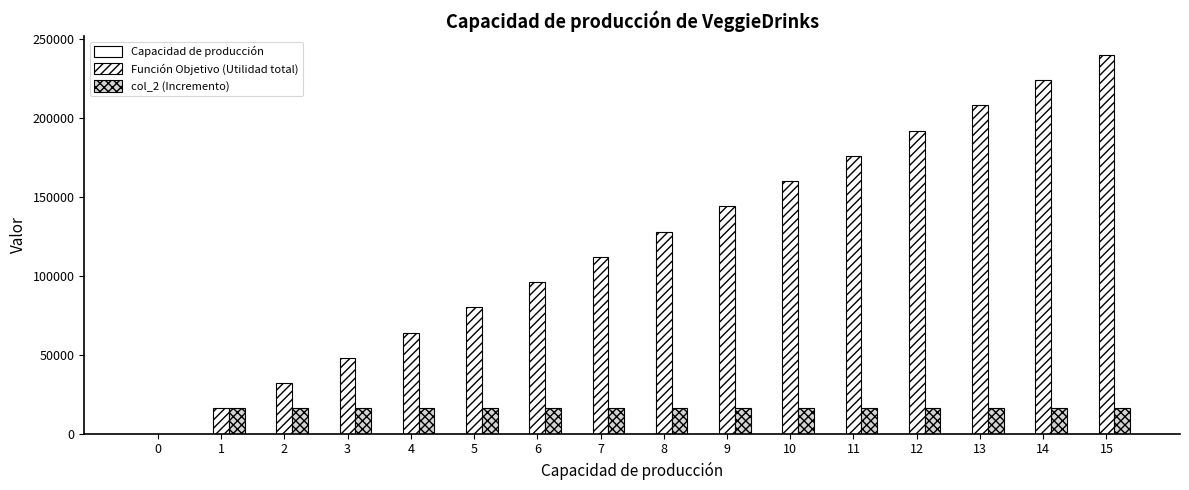

Reading left to right, transcribe all the data shown in this chart.

Capacidad de producción: 0	1	2	3	4	5	6	7	8	9	10	11	12	13	14	15
Función Objetivo (Utilidad total): 0	16000	32000	48000	64000	80000	96000	112000	128000	144000	160000	176000	192000	208000	224000	240000
col_2 (Incremento): 0	16000	16000	16000	16000	16000	16000	16000	16000	16000	16000	16000	16000	16000	16000	16000